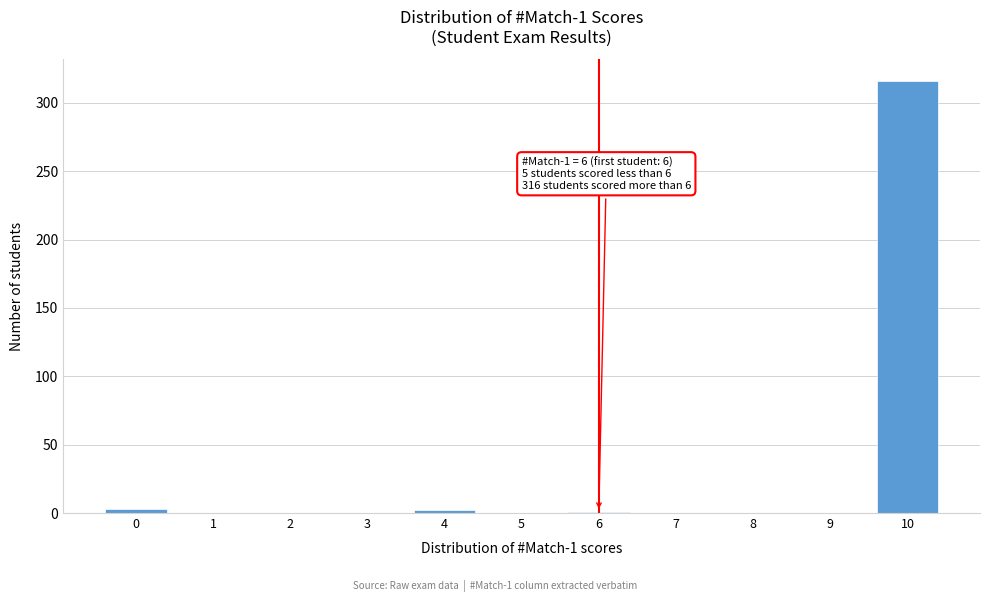

What is the maximum value shown in the chart?

316